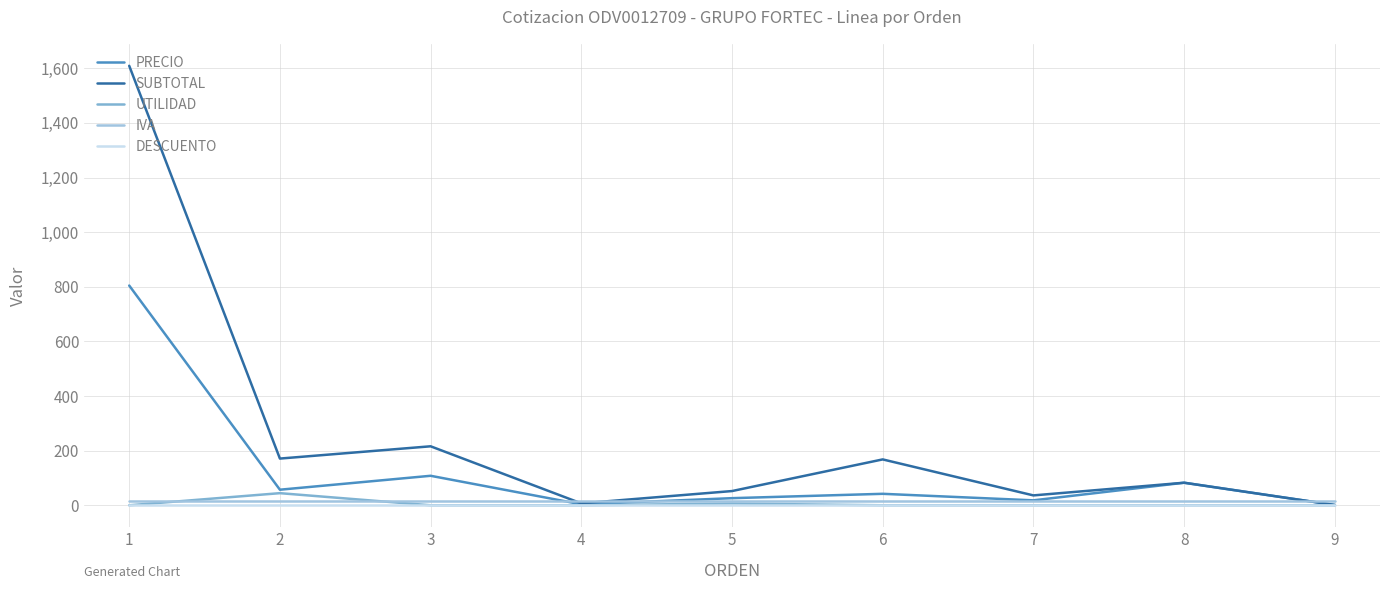

Which series has the largest total across all categories?

SUBTOTAL